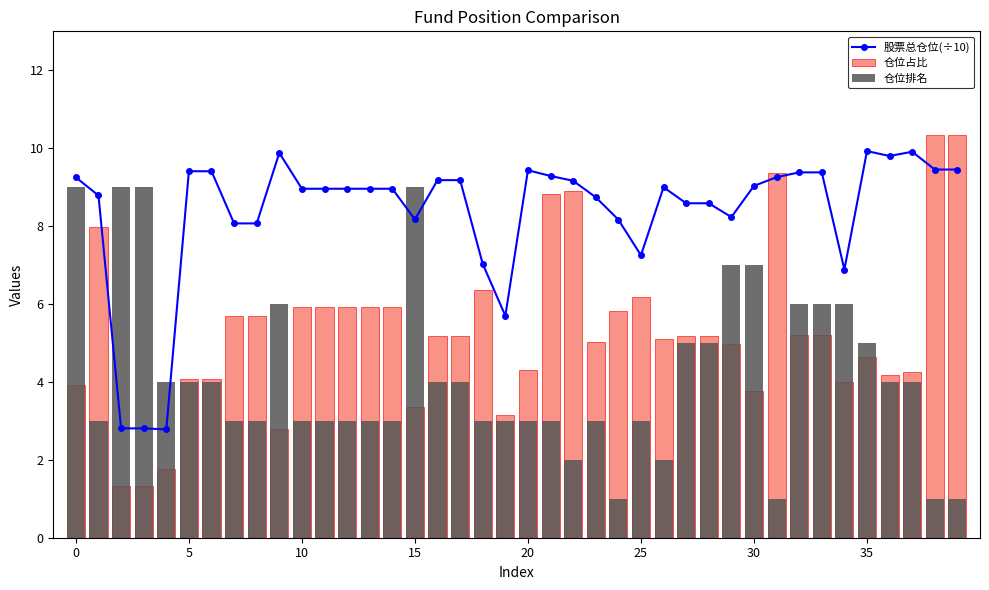

What is the highest value of the 股票总仓位(÷10) series?

9.9